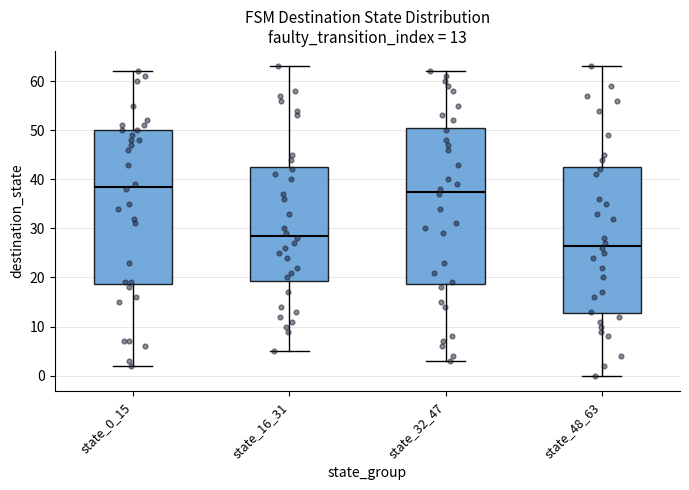

Which box's median line is the lowest?

state_48_63